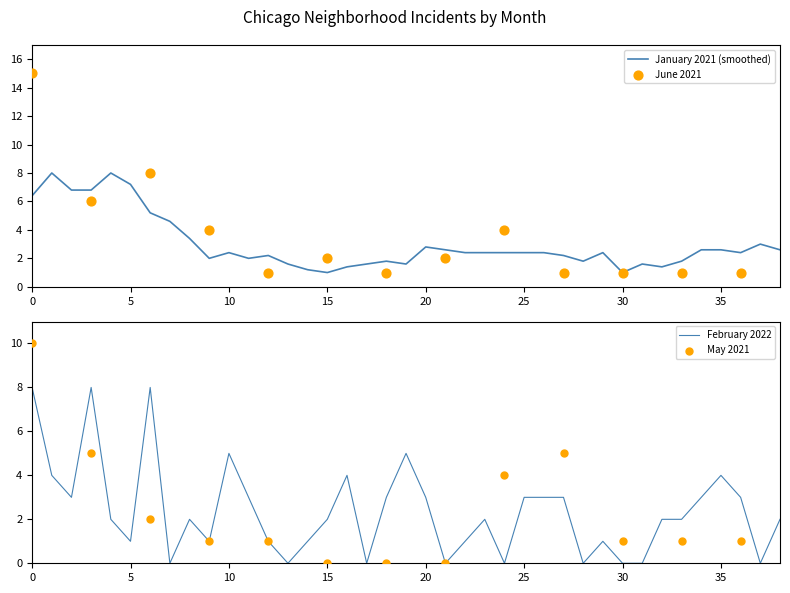

What is the highest value of the January 2021 (smoothed) series?

8.0